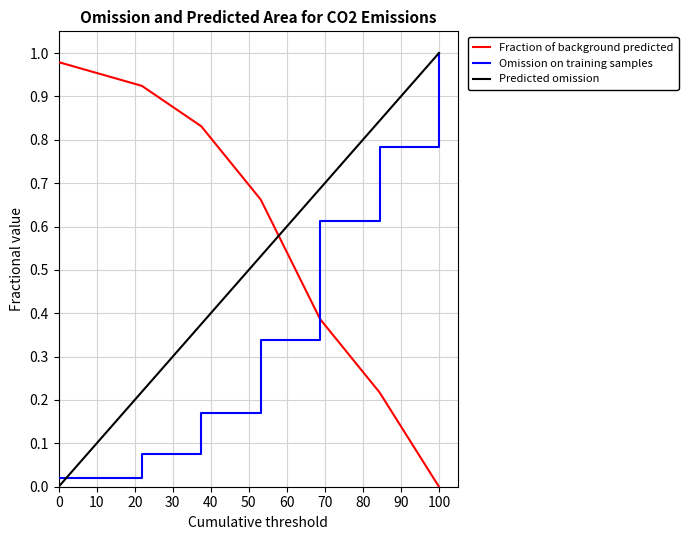

How many times do Fraction of background predicted and Omission on training samples cross each other?

1